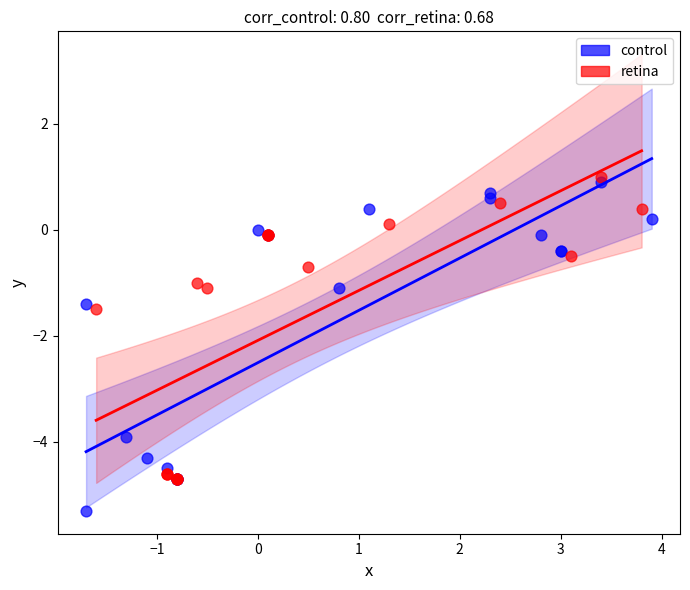

Which series has the widest spread of Y values?

control